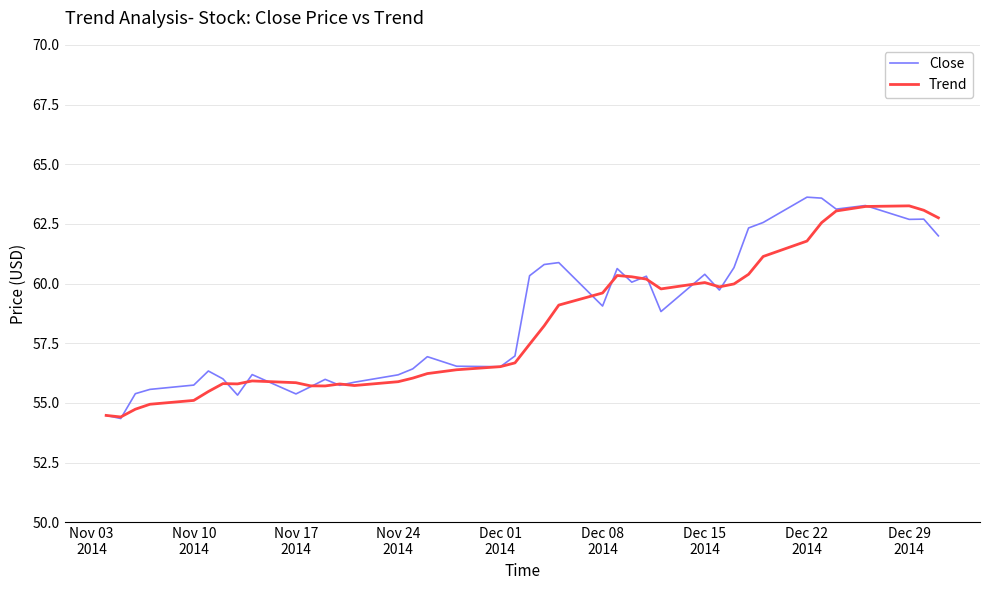

What is the maximum value for Close?

63.6